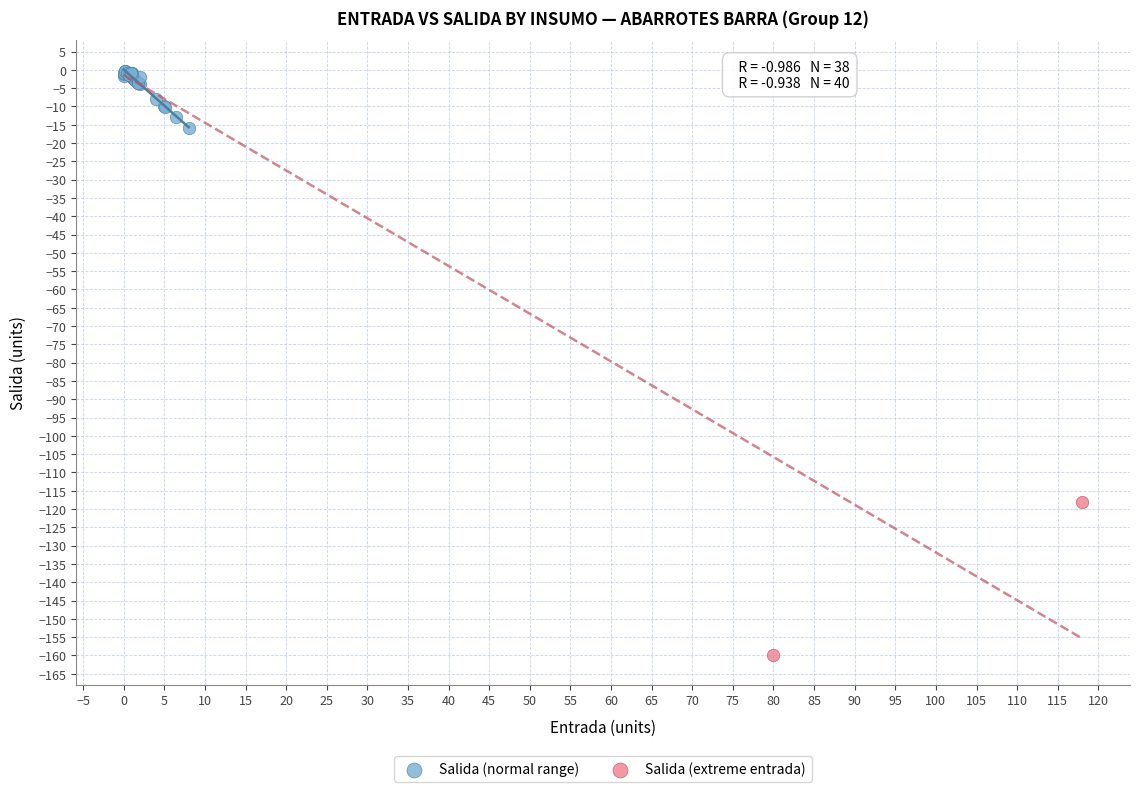

What are all the series names shown in the legend?

Salida (normal range), Salida (extreme entrada)